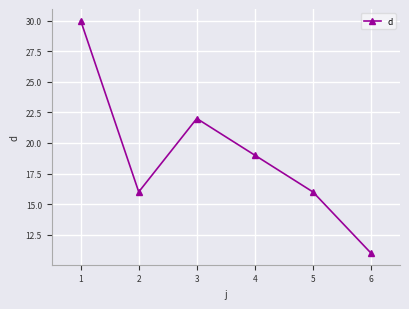

True or false: there are more than 1 points higher than both neighbors.

False